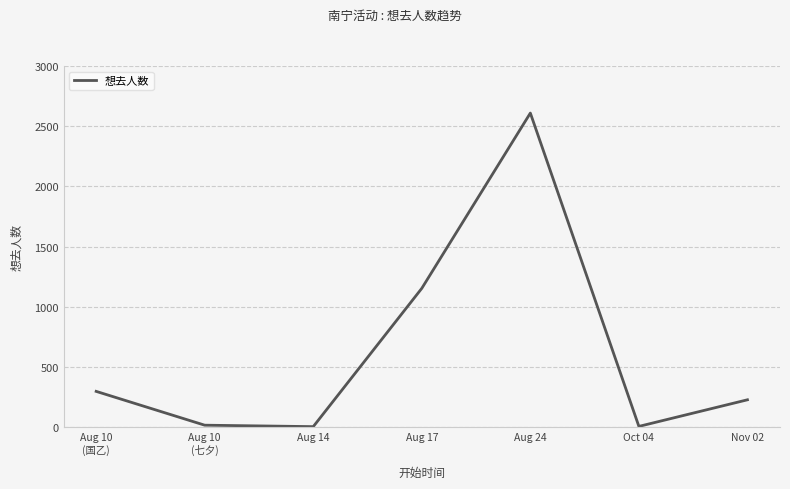

What is the difference between the maximum and minimum values?

2605